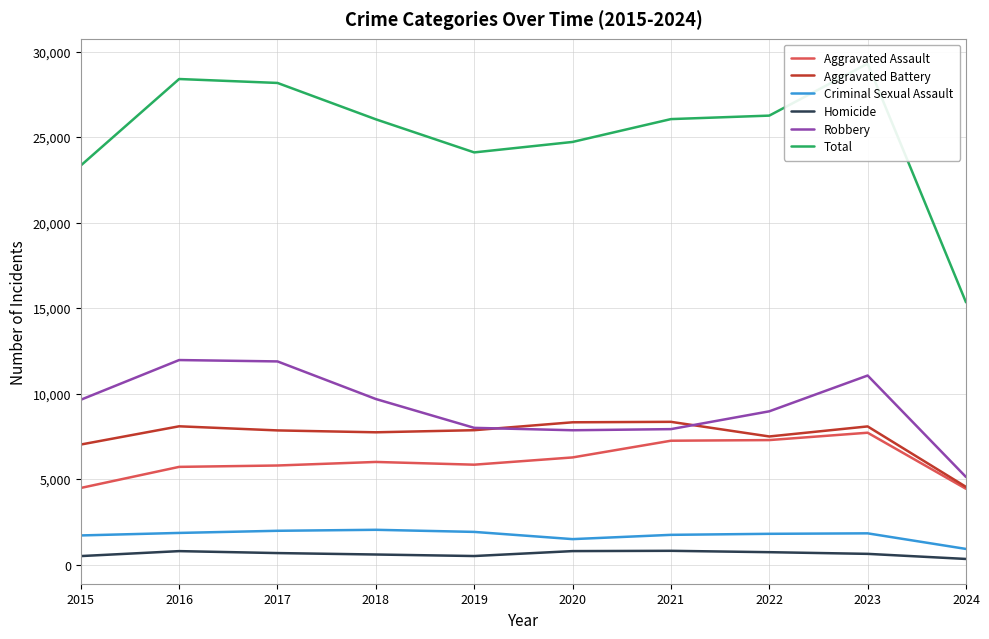

What is the average value of the Aggravated Assault series?

6076